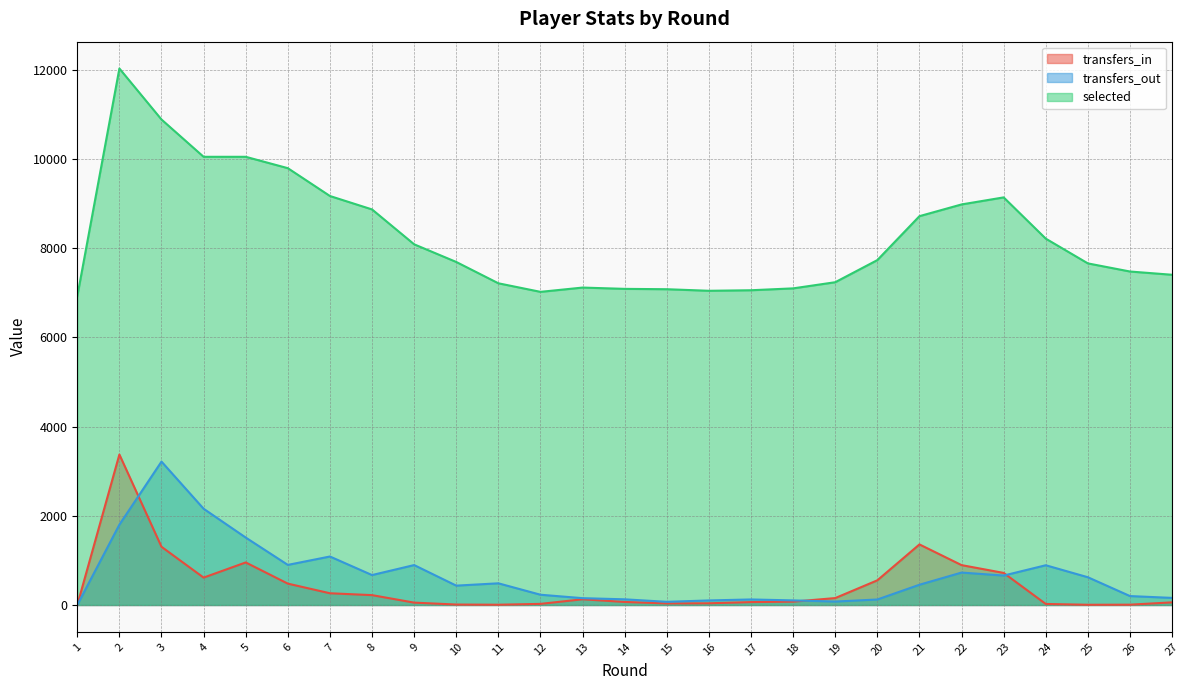

What is the greatest value displayed?

12029